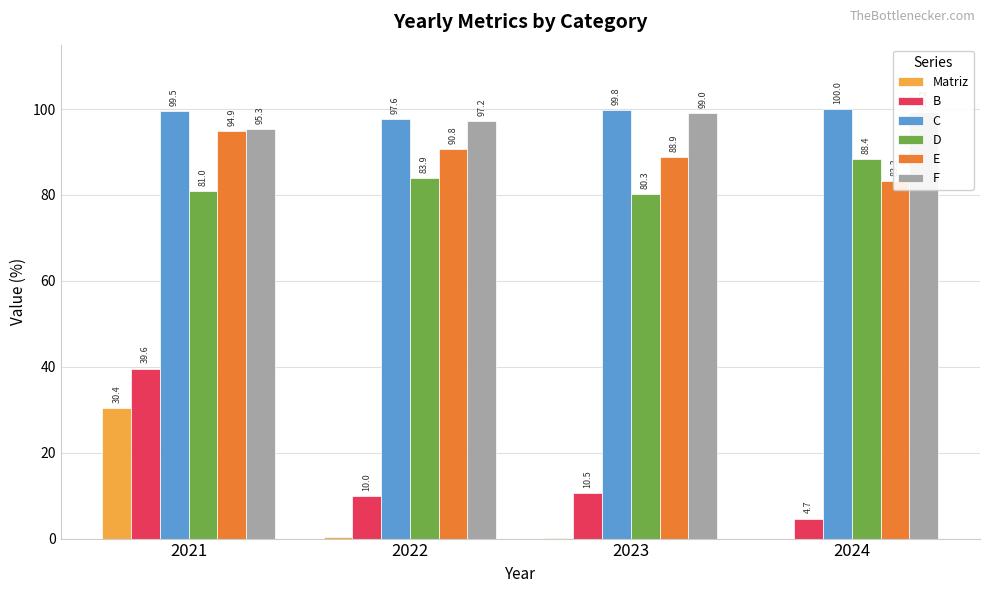

Which category has the lowest value across all series?

2024